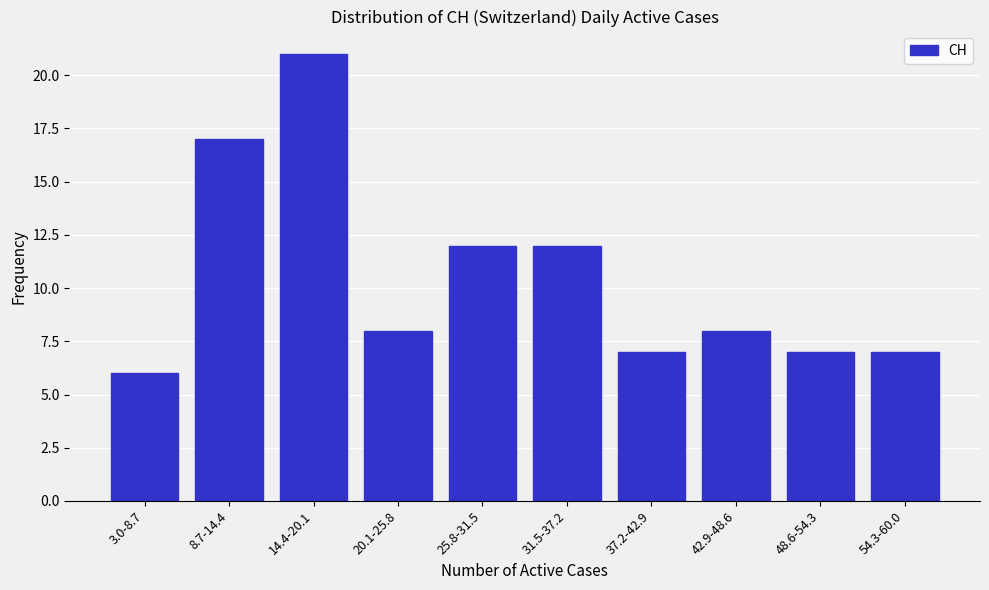

Reading left to right, transcribe all the data shown in this chart.

6	17	21	8	12	12	7	8	7	7